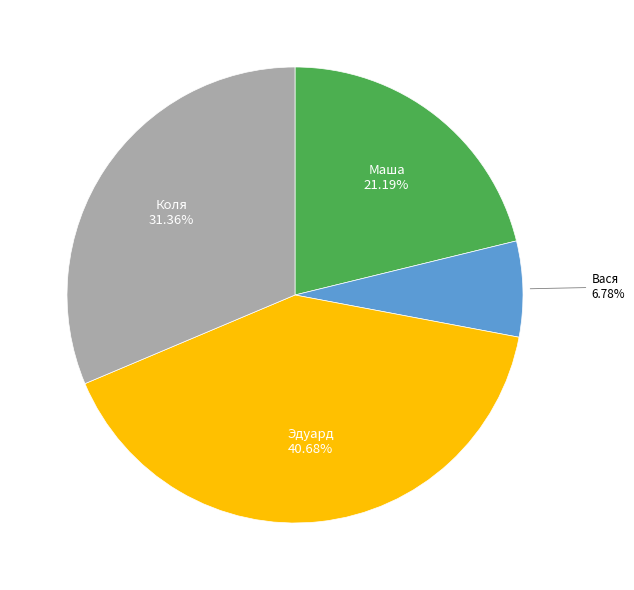

Is there any slice that represents more than half of the pie?

No